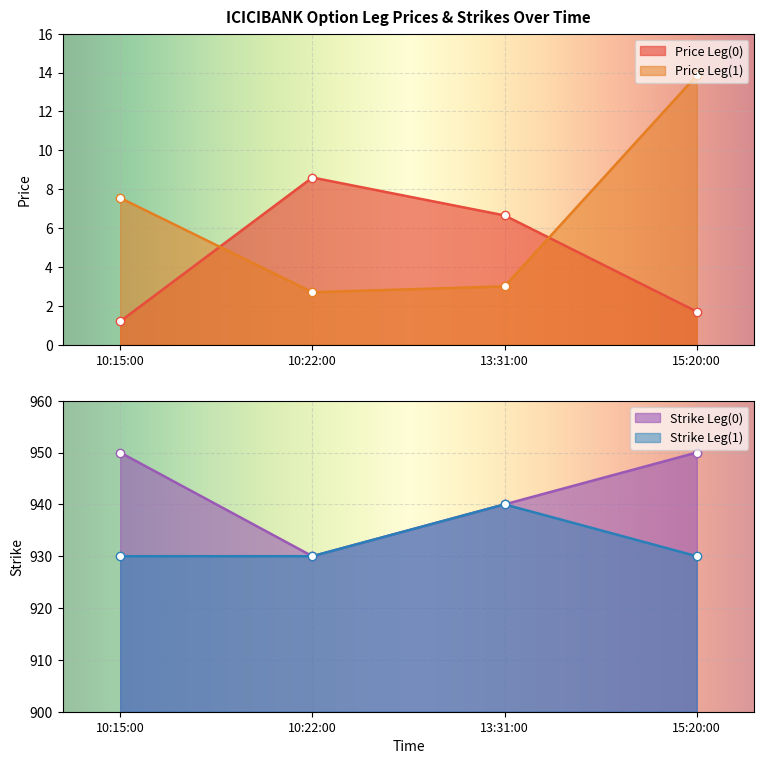

What is the lowest value of the Price Leg(1) series?

2.7